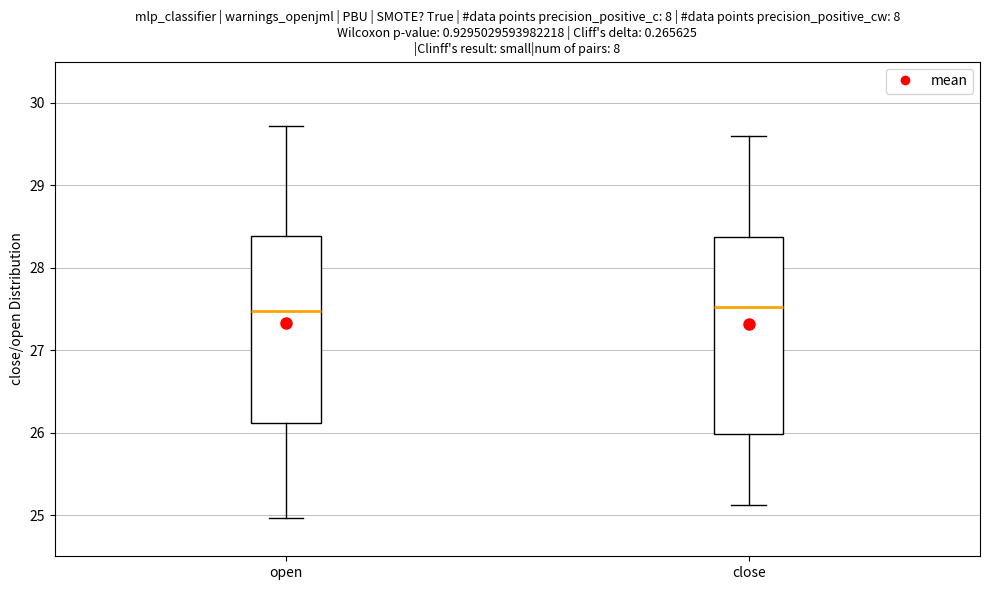

Comparing the boxes themselves (not the whiskers), which one is the tallest?

close